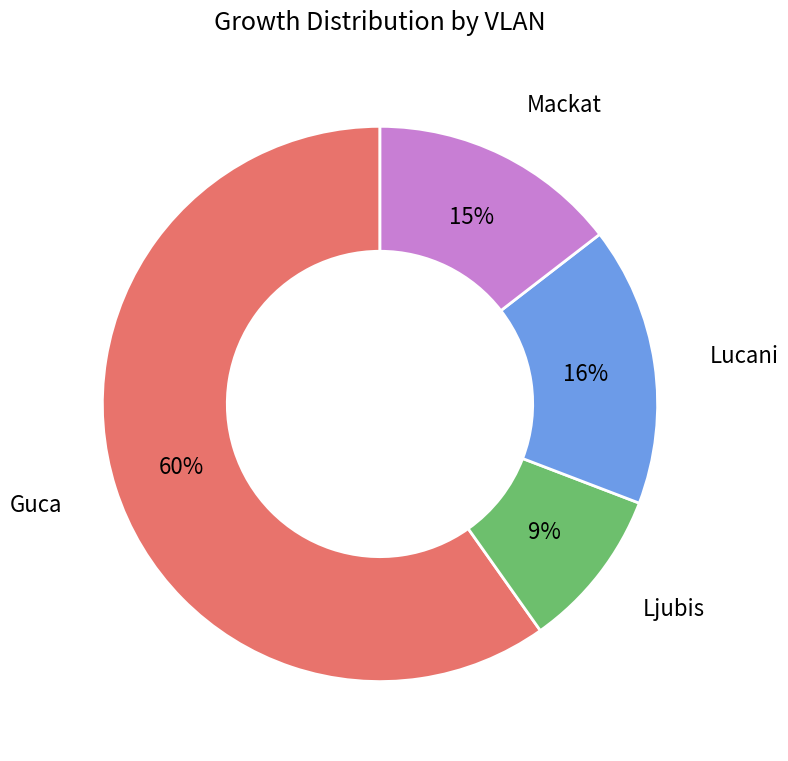

To the nearest percent, what percentage of the pie is Mackat?

15%